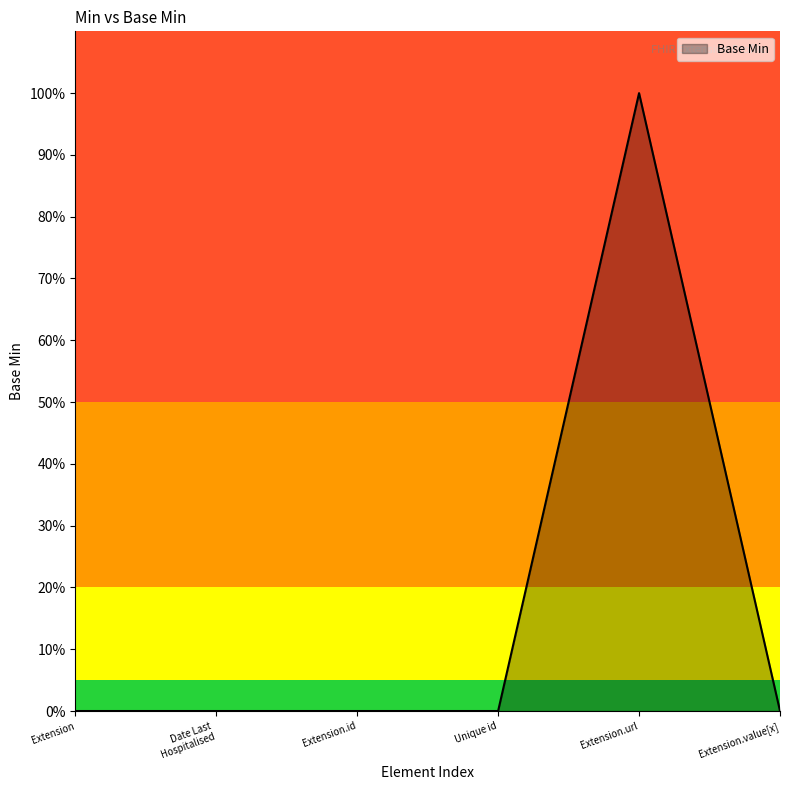

Does the chart display data point markers on the line(s)?

No